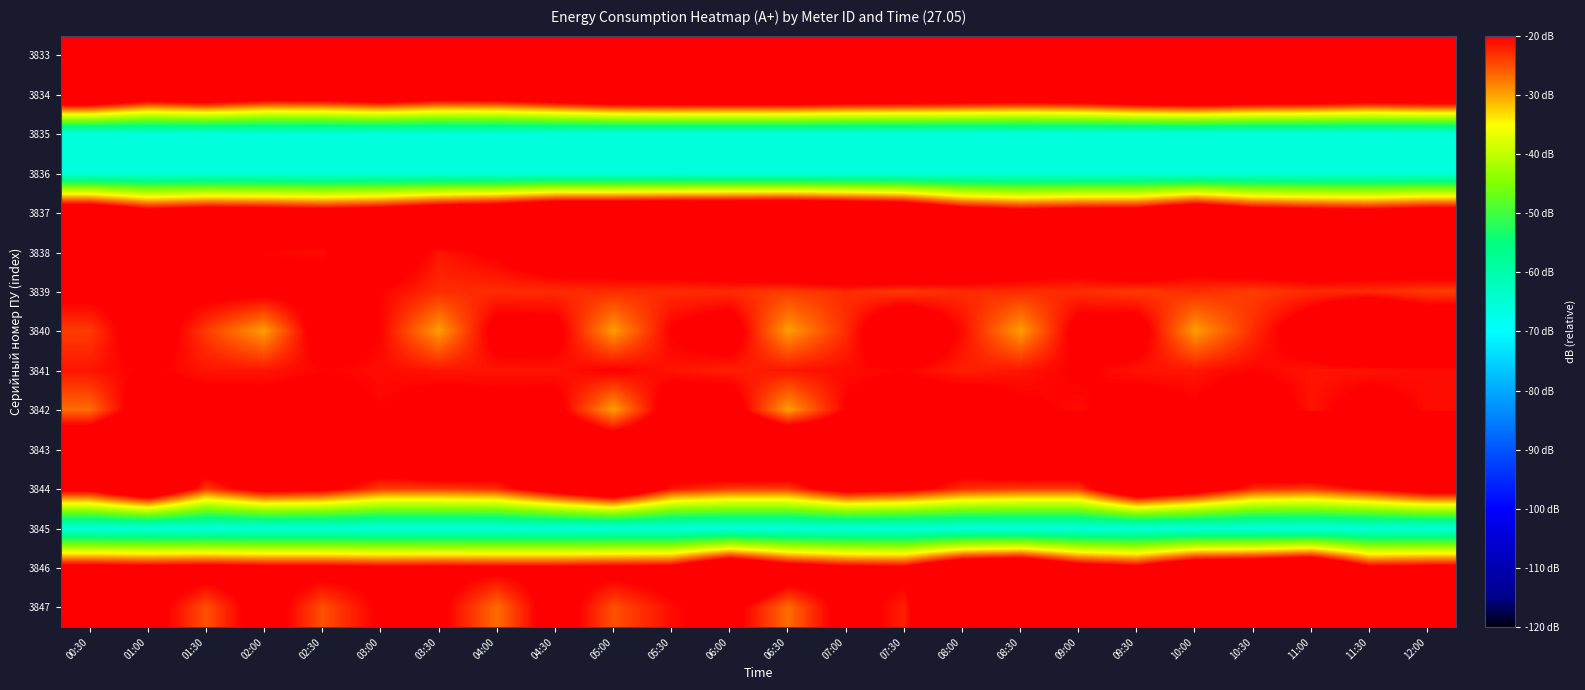

Reading right to left, list all the values displayed in this chart.

3833: 12:00=-11.4	11:30=-9.2	11:00=-7.7	10:30=-8.1	10:00=-11.4	09:30=-9.8	09:00=-11.0	08:30=-8.8	08:00=-8.0	07:30=-10.0	07:00=-8.8	06:30=-6.5	06:00=-11.9	05:30=-9.5	05:00=-10.3	04:30=-9.3	04:00=-11.8	03:30=-9.1	03:00=-10.4	02:30=-9.0	02:00=-11.2	01:30=-8.9	01:00=-10.5	00:30=-8.7
3834: 12:00=-6.1	11:30=-7.6	11:00=-5.4	10:30=-4.6	10:00=-2.0	09:30=-3.6	09:00=-6.9	08:30=-7.9	08:00=-6.8	07:30=-5.9	07:00=-5.5	06:30=-3.6	06:00=-3.8	05:30=-3.6	05:00=-4.2	04:30=-7.7	04:00=-11.0	03:30=-11.6	03:00=-8.2	02:30=-11.0	02:00=-11.3	01:30=-7.5	01:00=-10.3	00:30=-2.9
3835: 12:00=-65.8	11:30=-65.8	11:00=-65.8	10:30=-65.8	10:00=-65.8	09:30=-65.8	09:00=-65.8	08:30=-65.8	08:00=-65.8	07:30=-65.8	07:00=-65.8	06:30=-65.8	06:00=-65.8	05:30=-65.8	05:00=-65.8	04:30=-65.8	04:00=-65.8	03:30=-65.8	03:00=-65.8	02:30=-65.8	02:00=-65.8	01:30=-65.8	01:00=-65.8	00:30=-65.8
3836: 12:00=-65.8	11:30=-65.8	11:00=-65.8	10:30=-65.8	10:00=-65.8	09:30=-65.8	09:00=-65.8	08:30=-65.8	08:00=-65.8	07:30=-65.8	07:00=-65.8	06:30=-65.8	06:00=-65.8	05:30=-65.8	05:00=-65.8	04:30=-65.8	04:00=-65.8	03:30=-65.8	03:00=-65.8	02:30=-65.8	02:00=-65.8	01:30=-65.8	01:00=-65.8	00:30=-65.8
3837: 12:00=-13.7	11:30=-16.0	11:00=-15.2	10:30=-13.6	10:00=-7.5	09:30=-14.1	09:00=-14.4	08:30=-15.8	08:00=-12.9	07:30=-4.2	07:00=-2.0	06:30=0.0	06:00=-0.9	05:30=-1.3	05:00=-2.2	04:30=-2.2	04:00=-7.2	03:30=-9.3	03:00=-13.3	02:30=-15.1	02:00=-13.7	01:30=-13.0	01:00=-15.5	00:30=-8.0
3838: 12:00=-12.1	11:30=-13.7	11:00=-11.3	10:30=-12.9	10:00=-16.4	09:30=-8.8	09:00=-15.8	08:30=-13.3	08:00=-8.6	07:30=-3.6	07:00=-4.6	06:30=-8.5	06:00=-12.0	05:30=-14.4	05:00=-14.6	04:30=-15.7	04:00=-19.4	03:30=-21.4	03:00=-15.5	02:30=-20.8	02:00=-20.3	01:30=-13.2	01:00=-15.5	00:30=-8.0
3839: 12:00=-23.8	11:30=-22.8	11:00=-22.8	10:30=-23.8	10:00=-22.8	09:30=-23.8	09:00=-22.8	08:30=-22.8	08:00=-22.8	07:30=-23.8	07:00=-22.8	06:30=-23.8	06:00=-22.8	05:30=-22.8	05:00=-22.8	04:30=-22.8	04:00=-22.8	03:30=-22.8	03:00=-20.3	02:30=-18.4	02:00=-18.7	01:30=-18.7	01:00=-18.4	00:30=-18.7
3840: 12:00=-13.6	11:30=-6.0	11:00=-16.4	10:30=-22.8	10:00=-29.8	09:30=-17.3	09:00=-18.1	08:30=-29.8	08:00=-20.8	07:30=-12.9	07:00=-22.8	06:30=-29.8	06:00=-17.0	05:30=-19.8	05:00=-29.8	04:30=-18.4	04:00=-18.1	03:30=-29.8	03:00=-20.3	02:30=-16.6	02:00=-29.8	01:30=-23.8	01:00=-16.2	00:30=-23.8
3841: 12:00=-20.8	11:30=-21.4	11:00=-21.4	10:30=-20.3	10:00=-21.4	09:30=-21.4	09:00=-19.8	08:30=-21.4	08:00=-22.0	07:30=-20.3	07:00=-20.8	06:30=-21.4	06:00=-22.0	05:30=-21.4	05:00=-19.8	04:30=-21.4	04:00=-21.4	03:30=-21.4	03:00=-20.8	02:30=-20.3	02:00=-21.4	01:30=-21.4	01:00=-19.8	00:30=-21.4
3842: 12:00=-20.8	11:30=-18.1	11:00=-21.4	10:30=-16.2	10:00=-19.8	09:30=-17.8	09:00=-20.8	08:30=-19.4	08:00=-16.6	07:30=-18.1	07:00=-19.8	06:30=-29.8	06:00=-16.8	05:30=-16.8	05:00=-29.8	04:30=-18.4	04:00=-18.7	03:30=-18.1	03:00=-20.3	02:30=-18.1	02:00=-18.4	01:30=-18.1	01:00=-15.7	00:30=-26.8
3843: 12:00=-2.5	11:30=-4.0	11:00=-1.2	10:30=-6.5	10:00=-8.8	09:30=-11.9	09:00=-7.6	08:30=-7.3	08:00=-13.3	07:30=-12.1	07:00=-11.3	06:30=-5.7	06:00=-5.0	05:30=-13.1	05:00=-12.0	04:30=-11.4	04:00=-8.6	03:30=-5.7	03:00=-11.3	02:30=-11.1	02:00=-10.2	01:30=-10.8	01:00=-4.6	00:30=-10.0
3844: 12:00=-14.6	11:30=-19.8	11:00=-23.8	10:30=-22.8	10:00=-14.5	09:30=-8.2	09:00=-23.8	08:30=-23.8	08:00=-22.8	07:30=-18.1	07:00=-15.8	06:30=-23.8	06:00=-23.8	05:30=-21.4	05:00=-7.7	04:30=-14.9	04:00=-22.8	03:30=-23.8	03:00=-23.8	02:30=-18.1	02:00=-16.6	01:30=-23.8	01:00=-7.2	00:30=-17.3
3845: 12:00=-65.8	11:30=-65.8	11:00=-65.8	10:30=-65.8	10:00=-65.8	09:30=-65.8	09:00=-65.8	08:30=-65.8	08:00=-65.8	07:30=-65.8	07:00=-65.8	06:30=-65.8	06:00=-65.8	05:30=-65.8	05:00=-65.8	04:30=-65.8	04:00=-65.8	03:30=-65.8	03:00=-65.8	02:30=-65.8	02:00=-65.8	01:30=-65.8	01:00=-65.8	00:30=-65.8
3846: 12:00=-17.5	11:30=-18.4	11:00=-4.0	10:30=-7.5	10:00=-8.7	09:30=-17.8	09:00=-14.9	08:30=-5.3	08:00=-7.8	07:30=-18.7	07:00=-18.1	06:30=-14.8	06:00=-6.1	05:30=-17.5	05:00=-18.1	04:30=-18.7	04:00=-18.7	03:30=-18.4	03:00=-18.7	02:30=-17.8	02:00=-17.8	01:30=-16.8	01:00=-17.5	00:30=-16.6
3847: 12:00=-8.0	11:30=-6.3	11:00=-7.3	10:30=-6.6	10:00=-8.6	09:30=-5.7	09:00=-3.3	08:30=-13.9	08:00=-4.3	07:30=-22.0	07:00=-17.5	06:30=-26.8	06:00=-18.1	05:30=-20.8	05:00=-25.1	04:30=-16.8	04:00=-26.8	03:30=-19.0	03:00=-19.4	02:30=-25.1	02:00=-17.0	01:30=-25.1	01:00=-17.5	00:30=-19.8